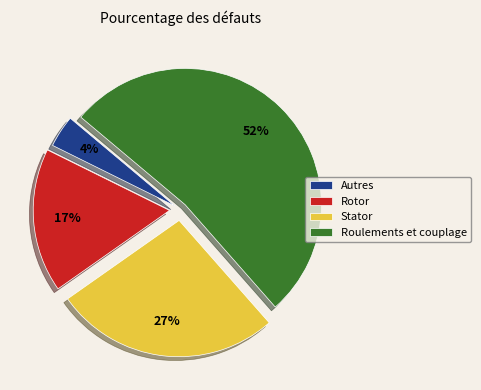

True or false: Autres accounts for 4% of the total.

True